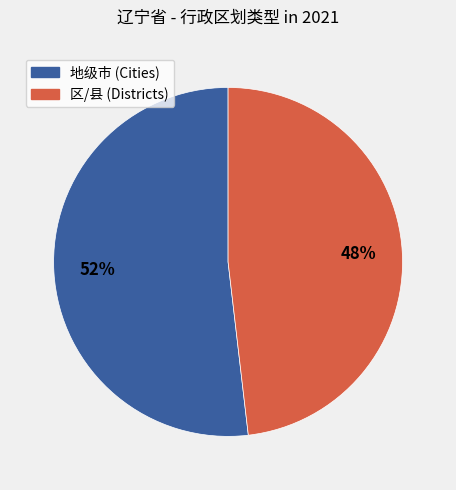

Is there a majority slice in this chart?

Yes